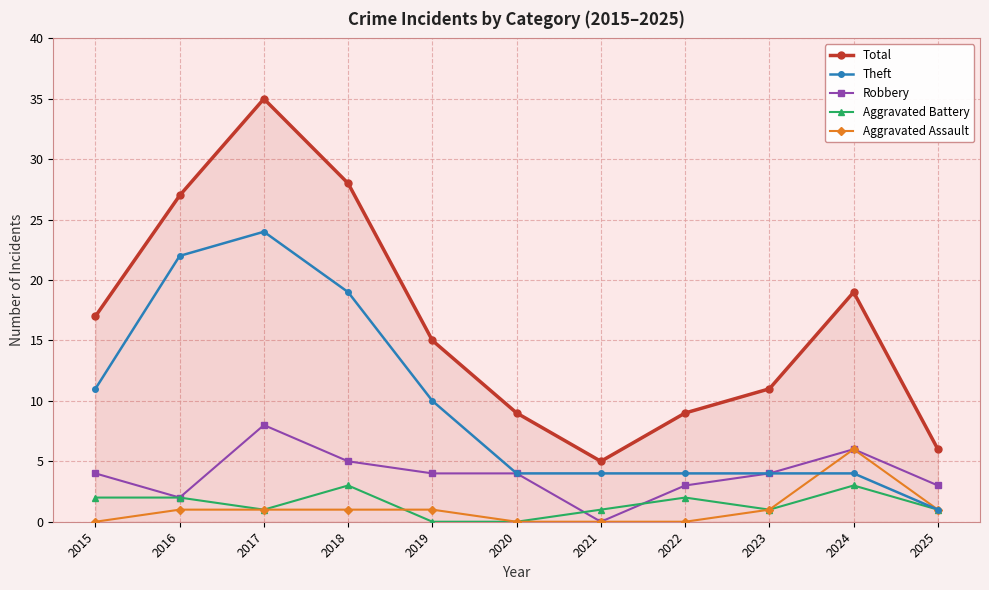

Which category has the lowest value in the Total series?

2021